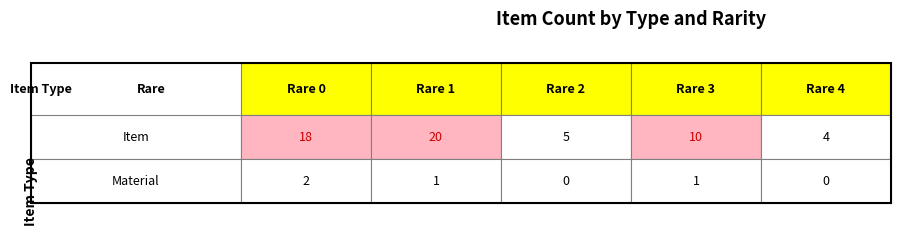

Reading right to left, what are all the values shown in this chart?

Item: 4=4	3=10	2=5	Material=20	Item=18
Material: 4=0	3=1	2=0	Material=1	Item=2